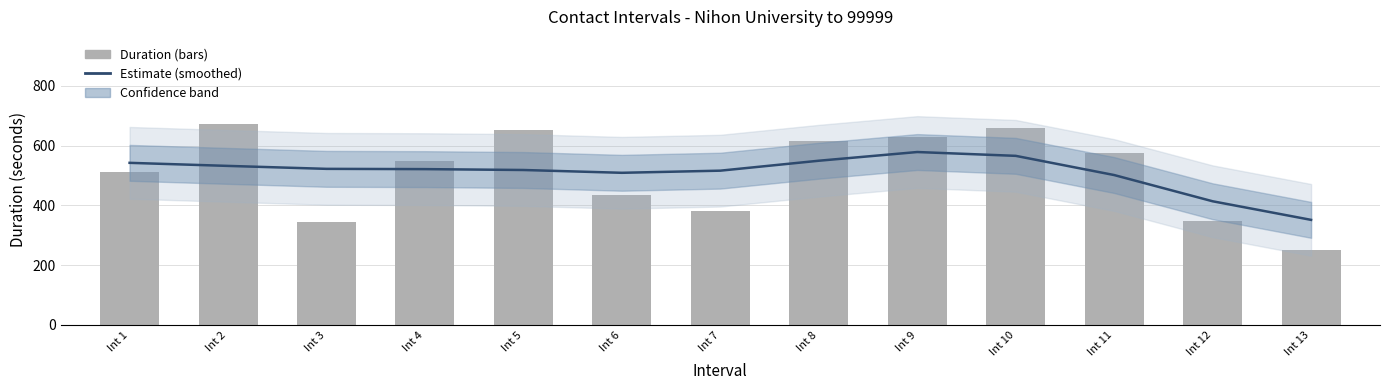

Where does the Estimate series first go above 521?

Int 1